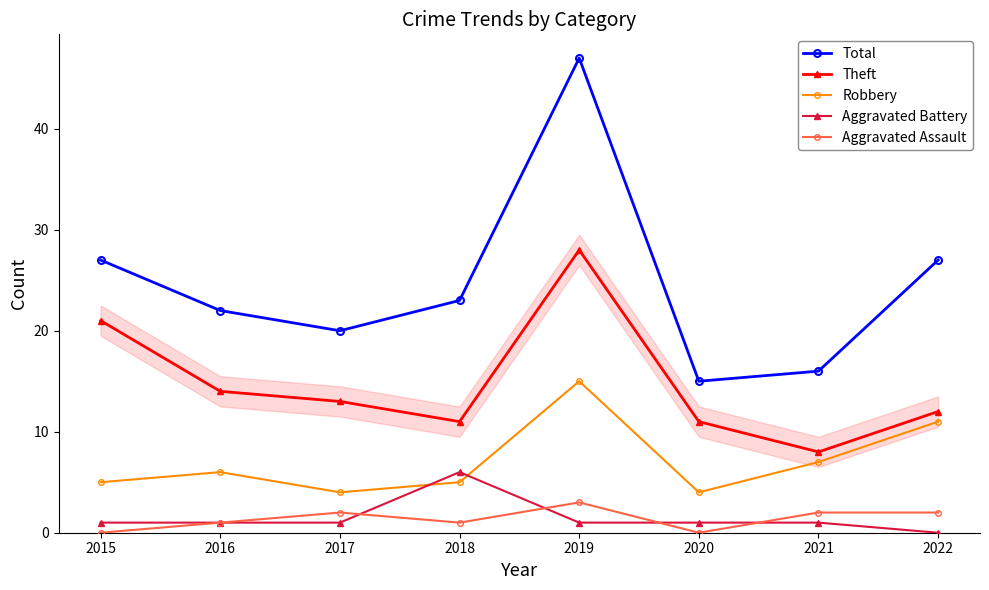

Which series has the largest total across all categories?

Total